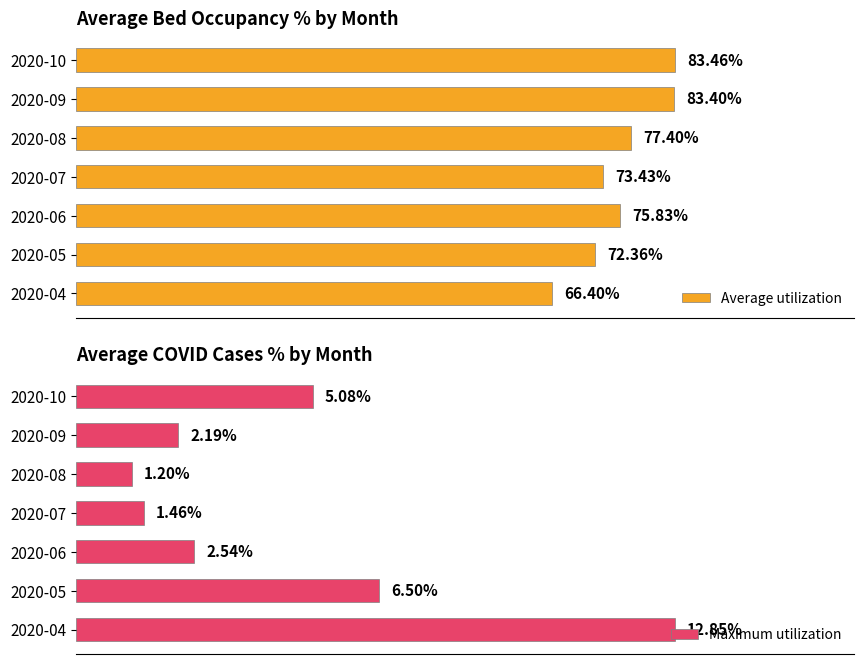

At how many categories does at least one series exceed 21?

7